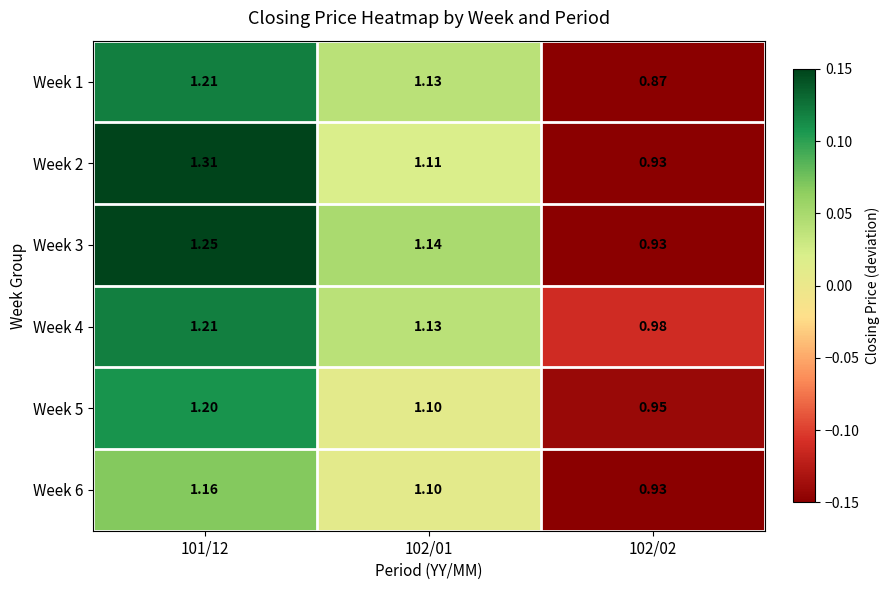

Is the value of Week 3 at 102/01 greater than the value of Week 6 at 102/01?

Yes